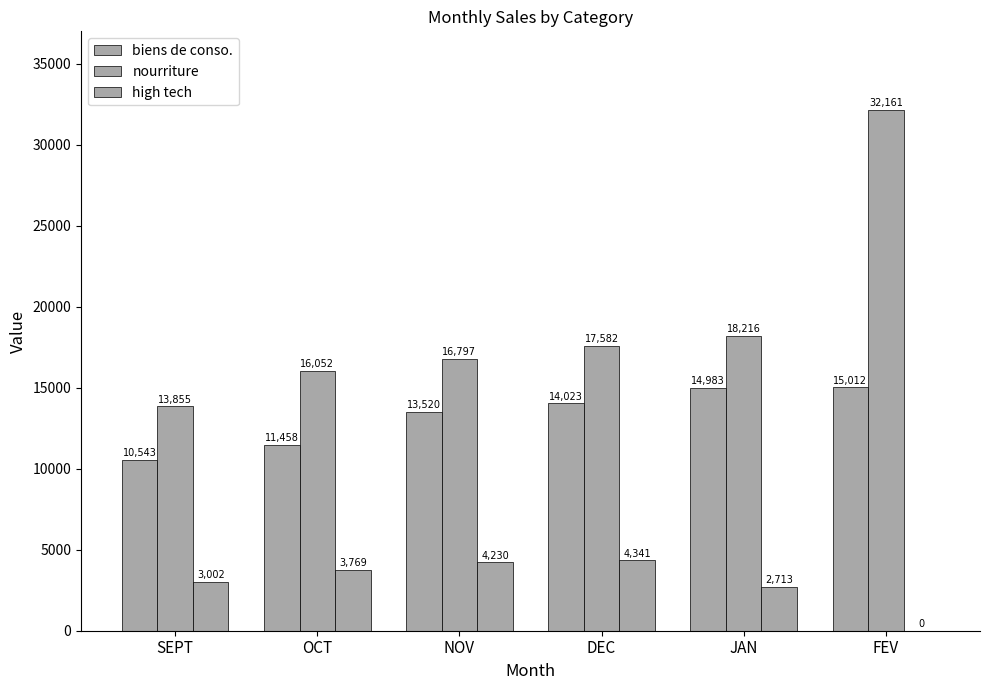

Reading right to left, transcribe all the data shown in this chart.

biens de conso.: FEV=15012.3	JAN=14983.0	DEC=14023.0	NOV=13520.0	OCT=11458.0	SEPT=10543.0
nourriture: FEV=32160.8	JAN=18216.0	DEC=17582.0	NOV=16797.0	OCT=16052.0	SEPT=13855.0
high tech: FEV=0.0	JAN=2713.0	DEC=4341.0	NOV=4230.0	OCT=3769.0	SEPT=3002.0